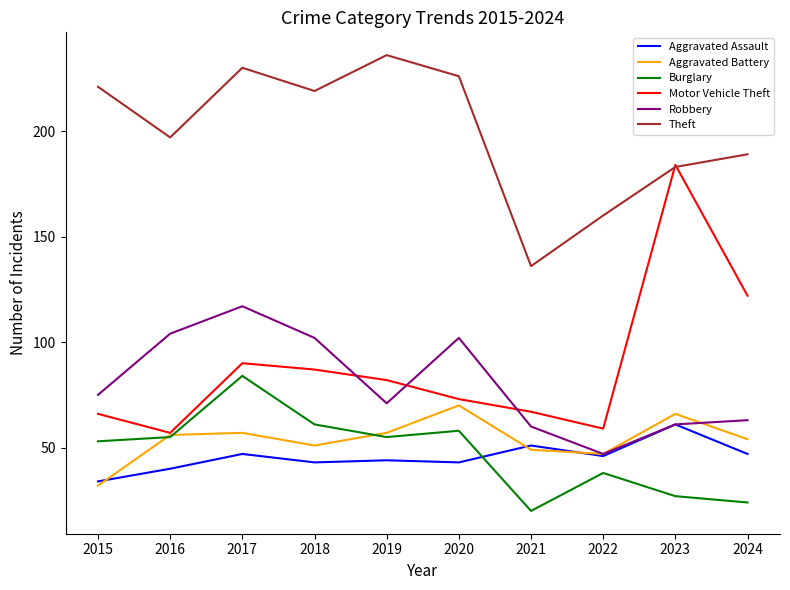

True or false: Theft and Aggravated Battery intersect in this chart.

False